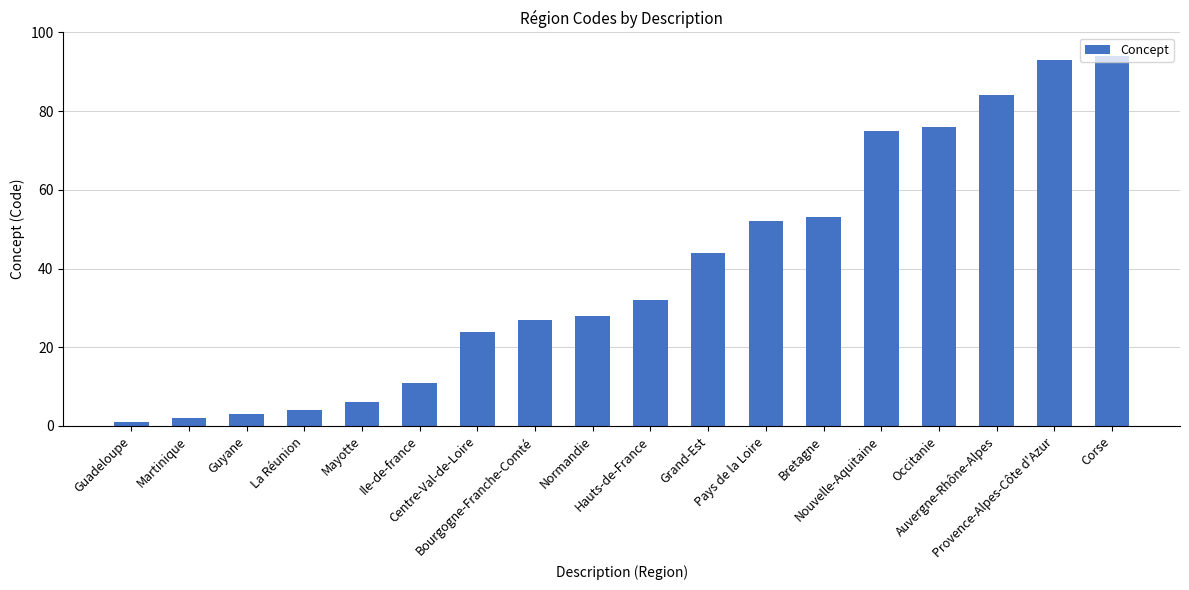

What is the greatest value displayed?

94